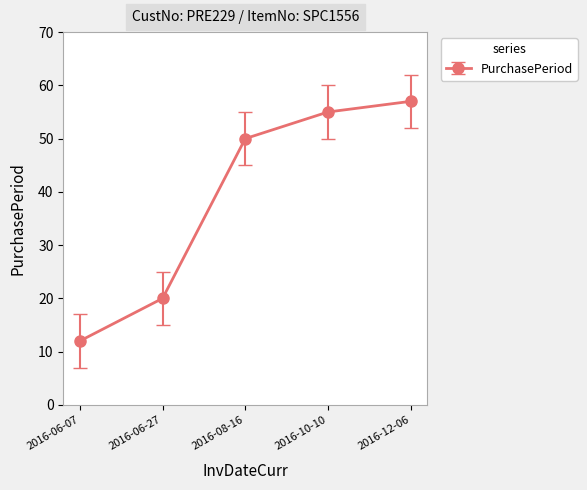

Does the chart have visible grid lines?

Yes